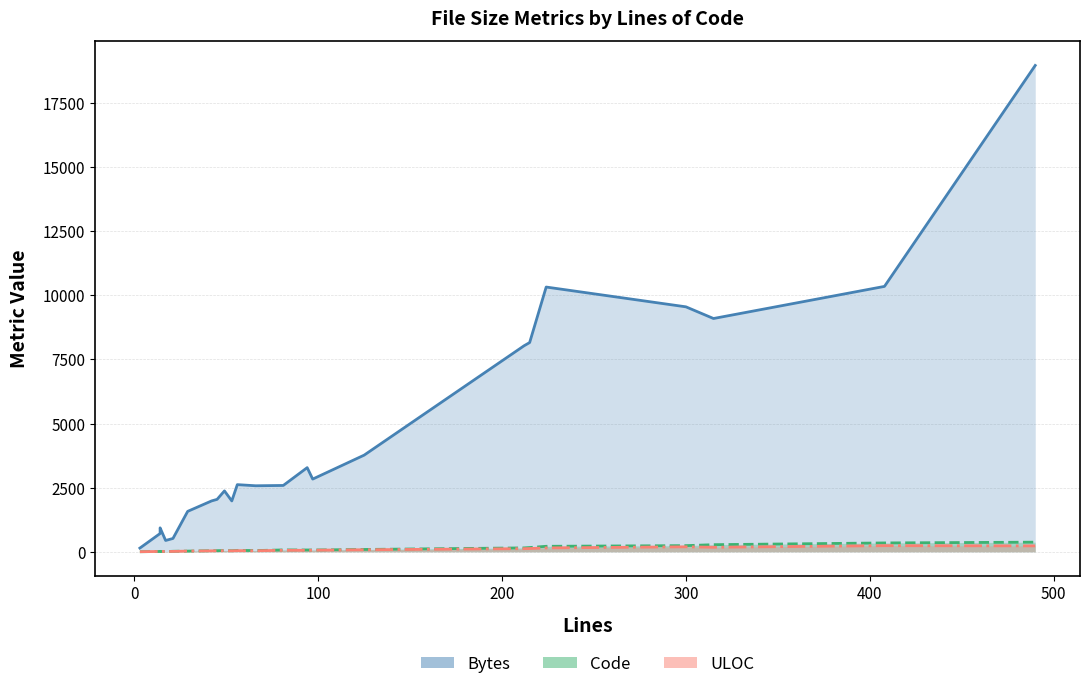

What is the sum of the Bytes values at 56 and 42?

4601